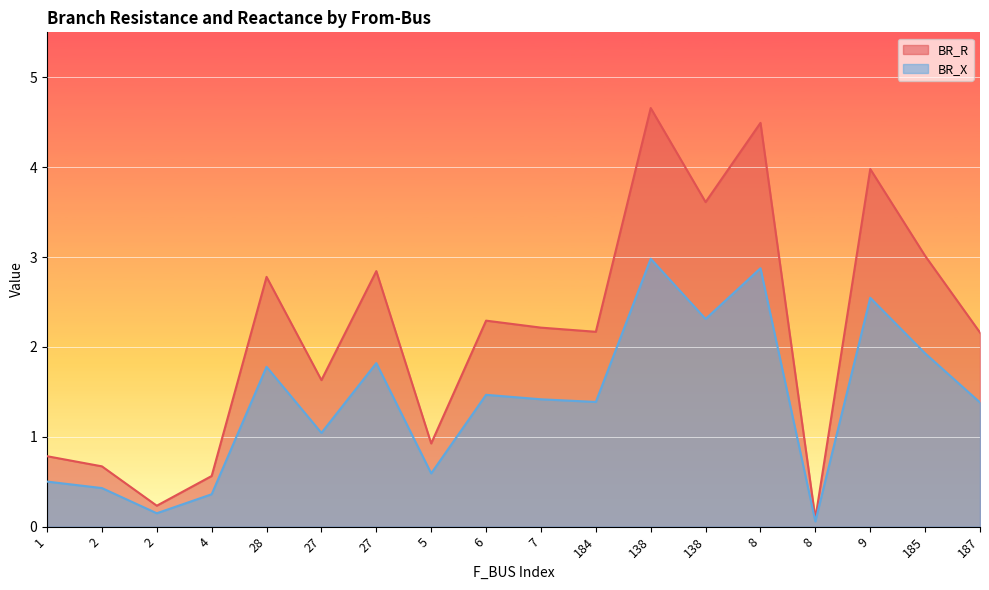

True or false: BR_R and BR_X intersect in this chart.

False